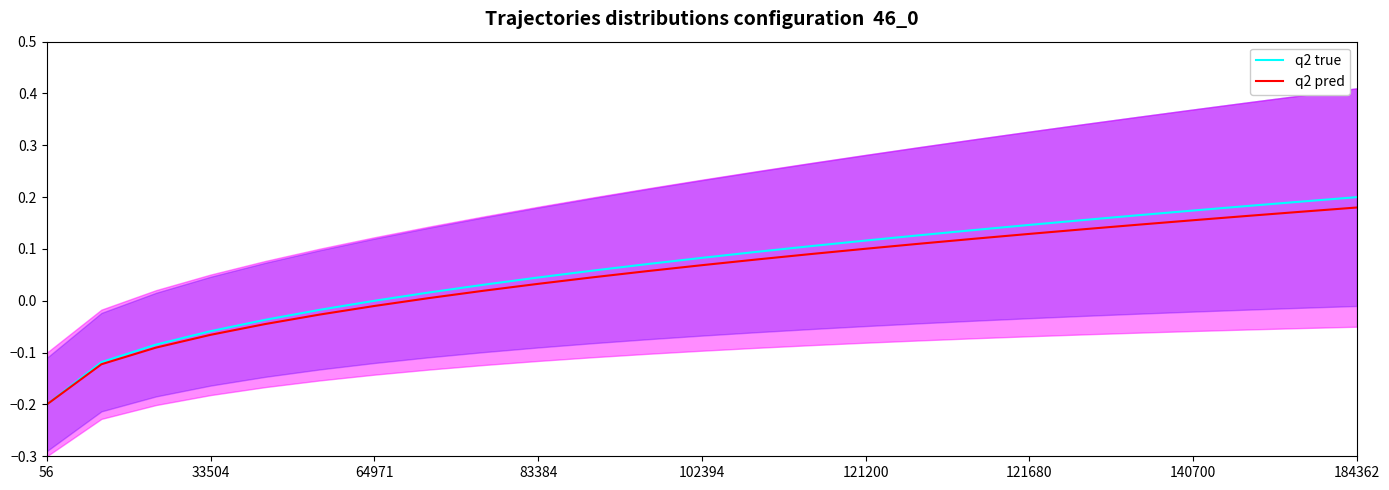

Reading right to left, extract all data points from this chart.

q2 true: 0.2	0.2	0.2	0.2	0.2	0.2	0.1	0.1	0.1	0.1	0.1	0.1	0.1	0.1	0.1	0.0	0.0	0.0	0.0	-0.0	-0.0	-0.1	-0.1	-0.1	-0.2
q2 pred: 0.2	0.2	0.2	0.2	0.1	0.1	0.1	0.1	0.1	0.1	0.1	0.1	0.1	0.1	0.0	0.0	0.0	0.0	-0.0	-0.0	-0.0	-0.1	-0.1	-0.1	-0.2